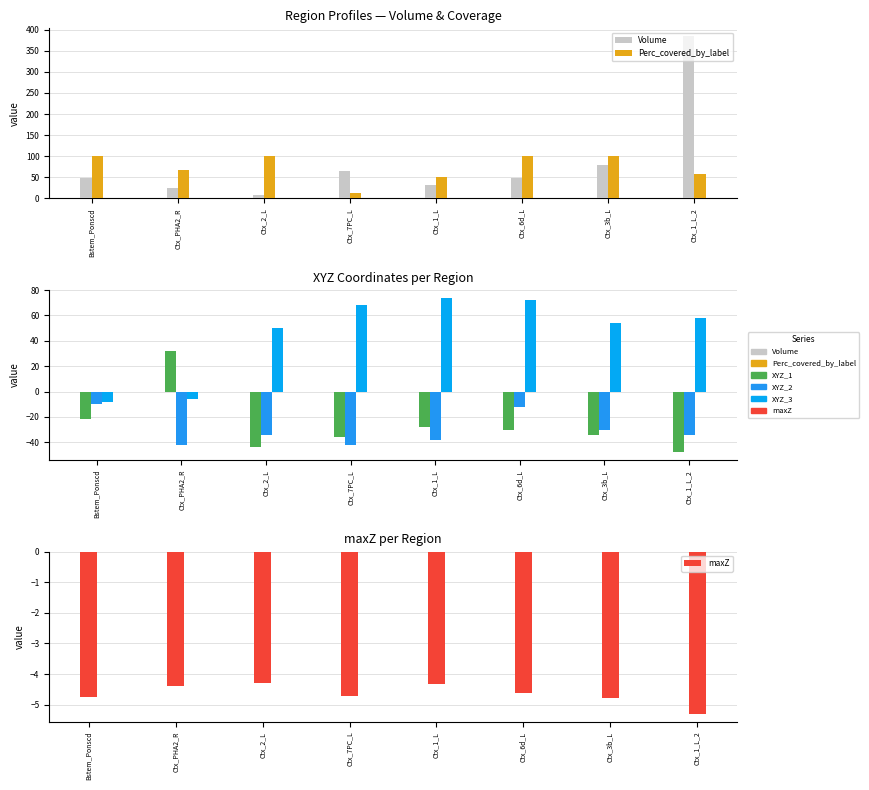

Which category has the lowest value in the XYZ_2 series?

Ctx_PHA2_R